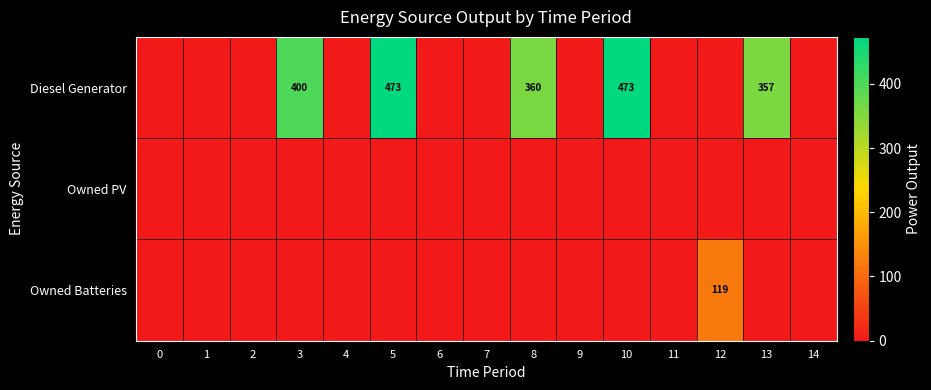

The value of Diesel Generator at 10 is 473. True or false?

True